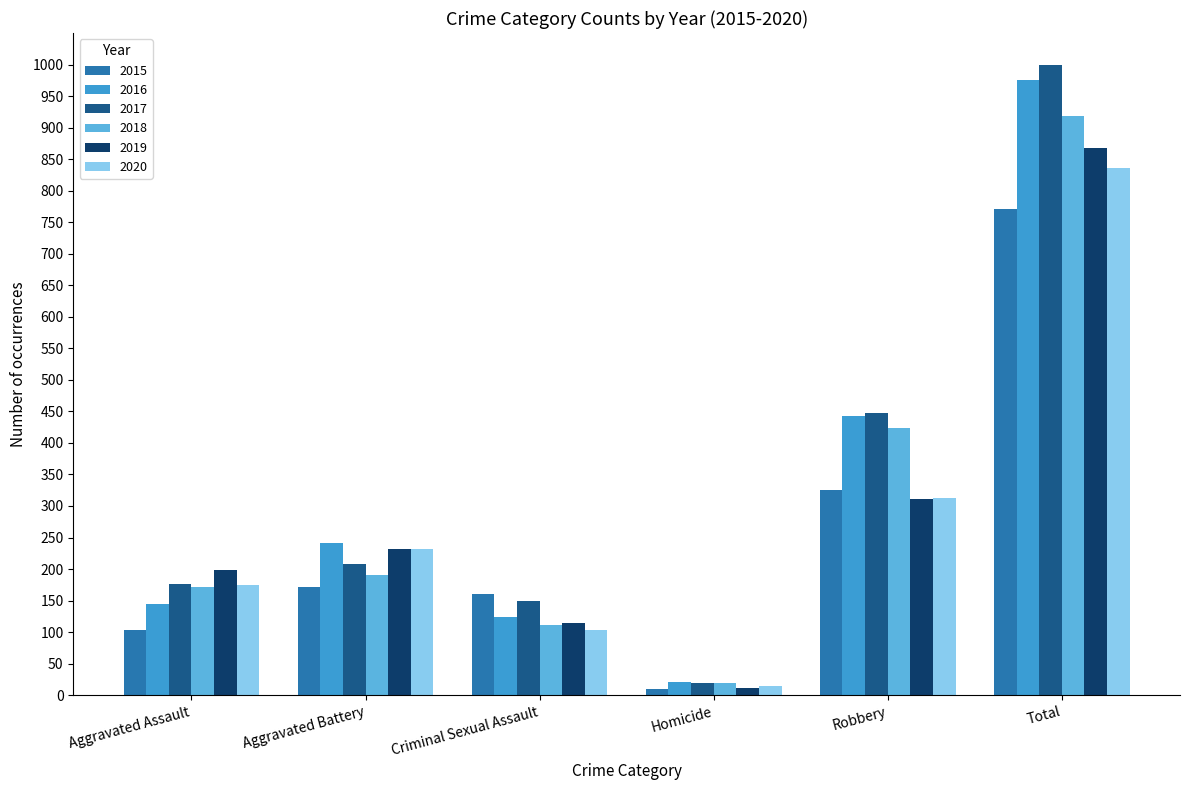

At how many categories does at least one series exceed 265?

2